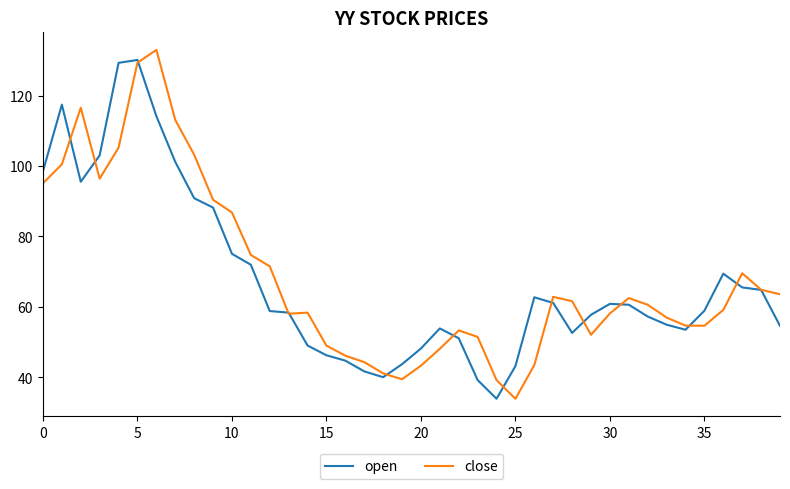

What are all the series names shown in the legend?

open, close